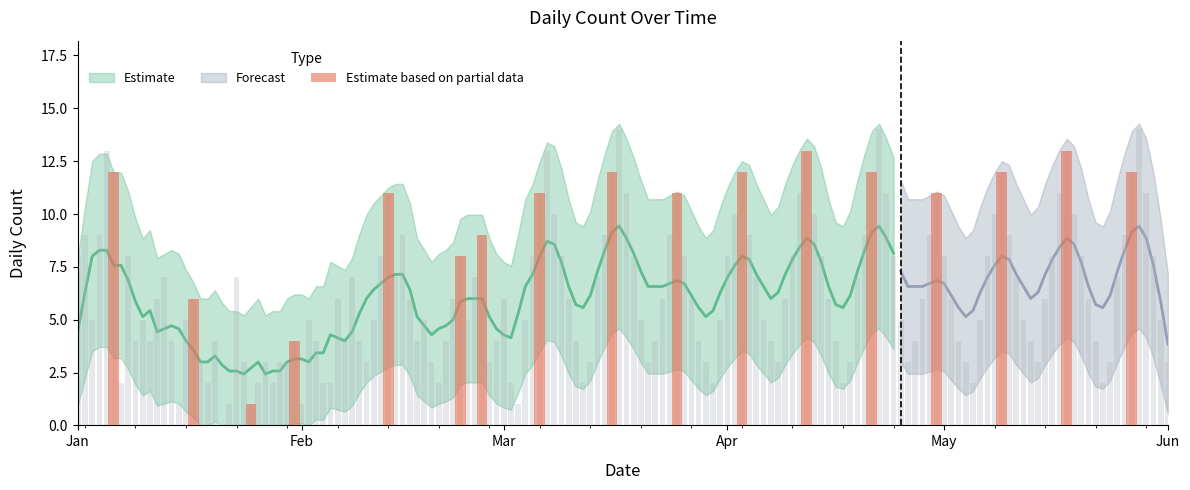

What is the change in value from Feb to May?

+7